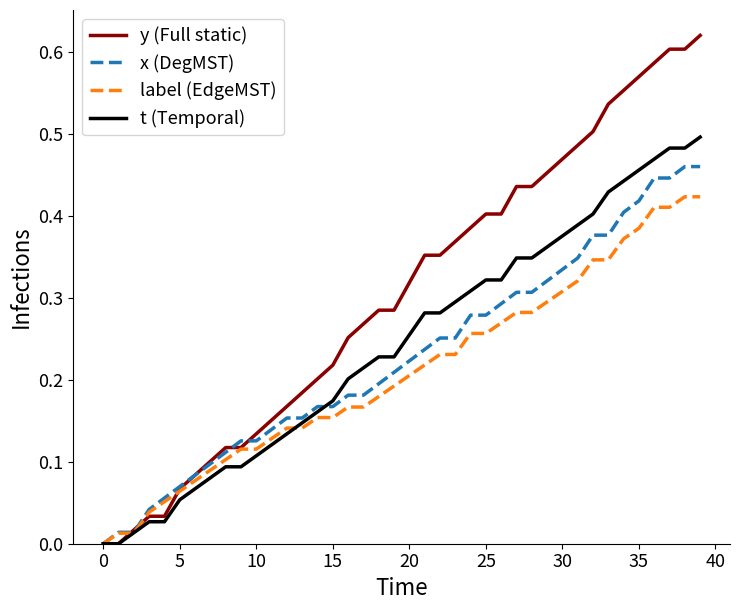

Which series has the largest total across all categories?

y (Full static)